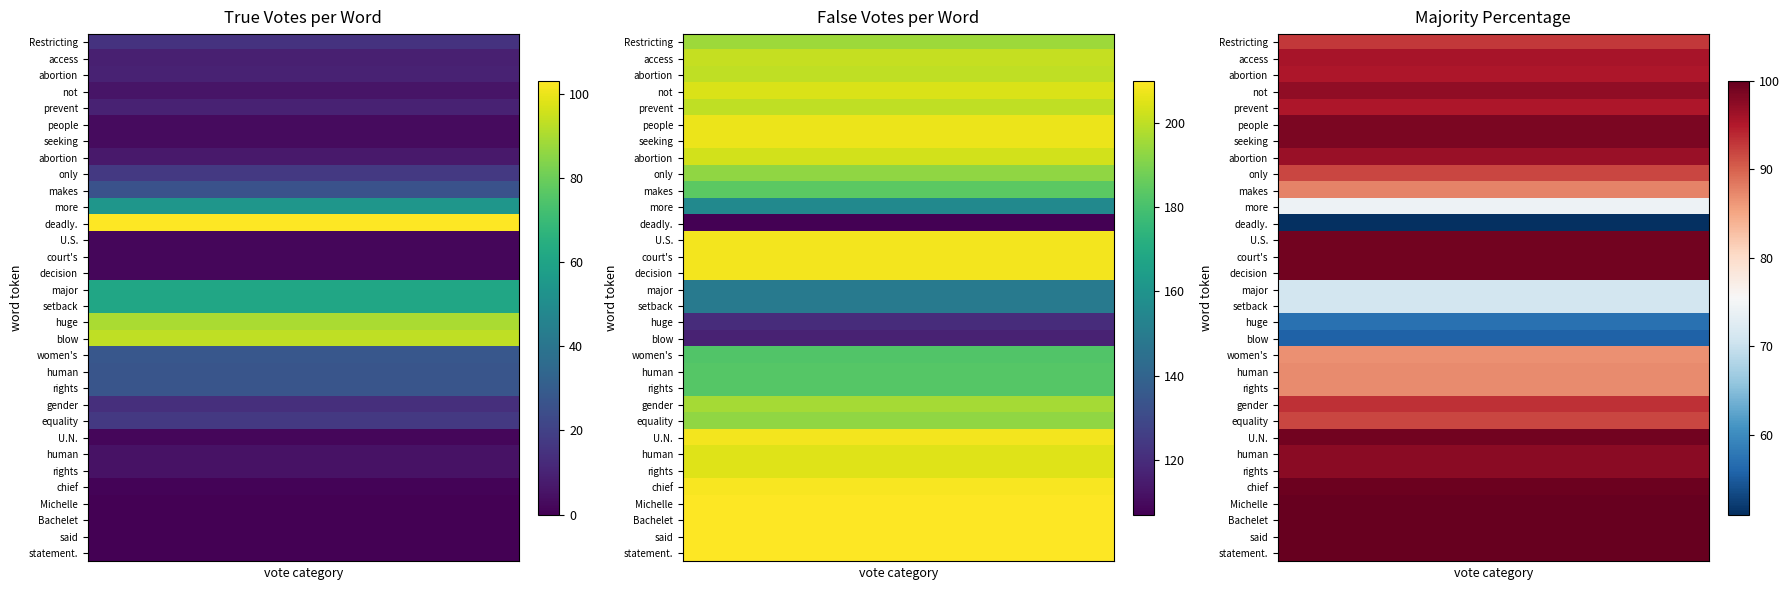

Between Restricting and chief, which series saw the biggest shift?

true_votes